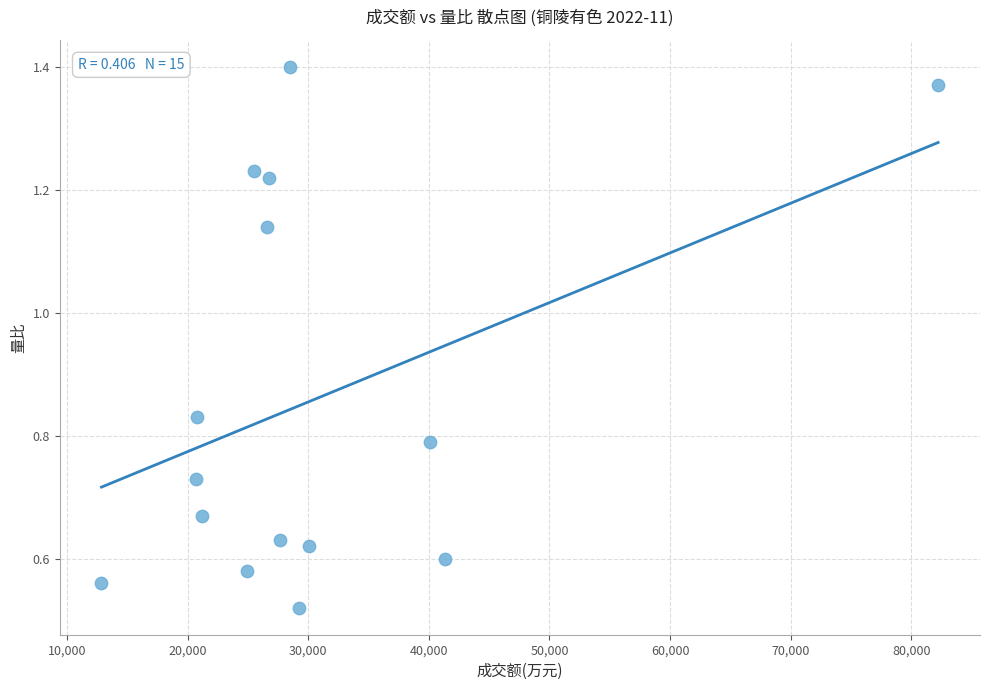

What is the range of X values (max minus min)?

69370.0